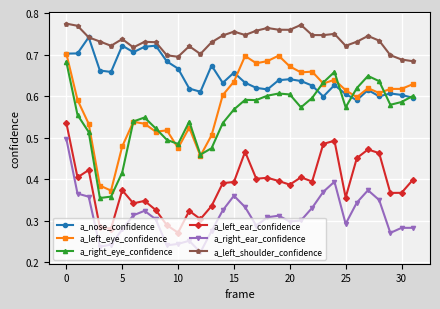

How many a_left_shoulder_confidence values are between 0 and 1?

32